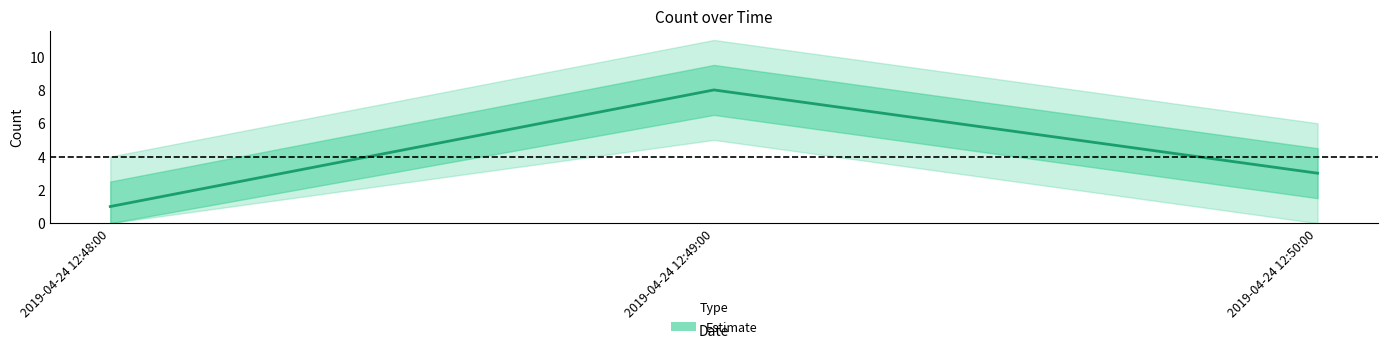

What is the difference between the maximum and minimum values?

7